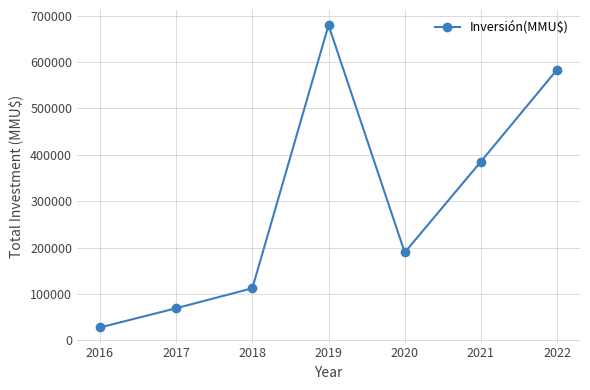

Reading right to left, what are all the values shown in this chart?

2022=583792	2021=385559	2020=189645	2019=679546	2018=112510	2017=69420	2016=28000